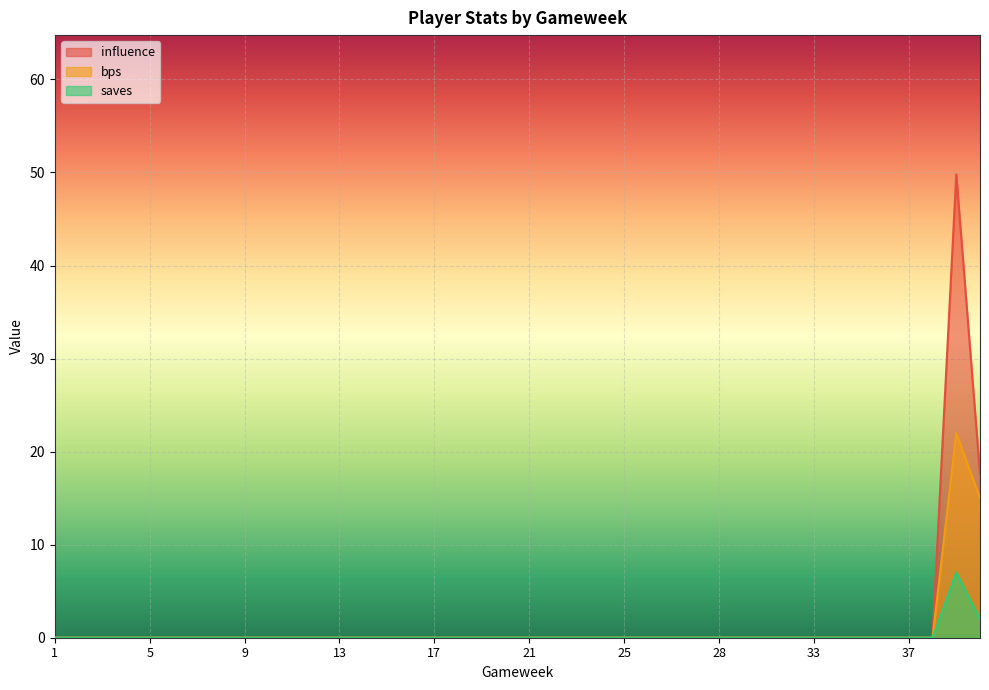

Rank the series by their maximum value, from lowest to highest.

saves, bps, influence